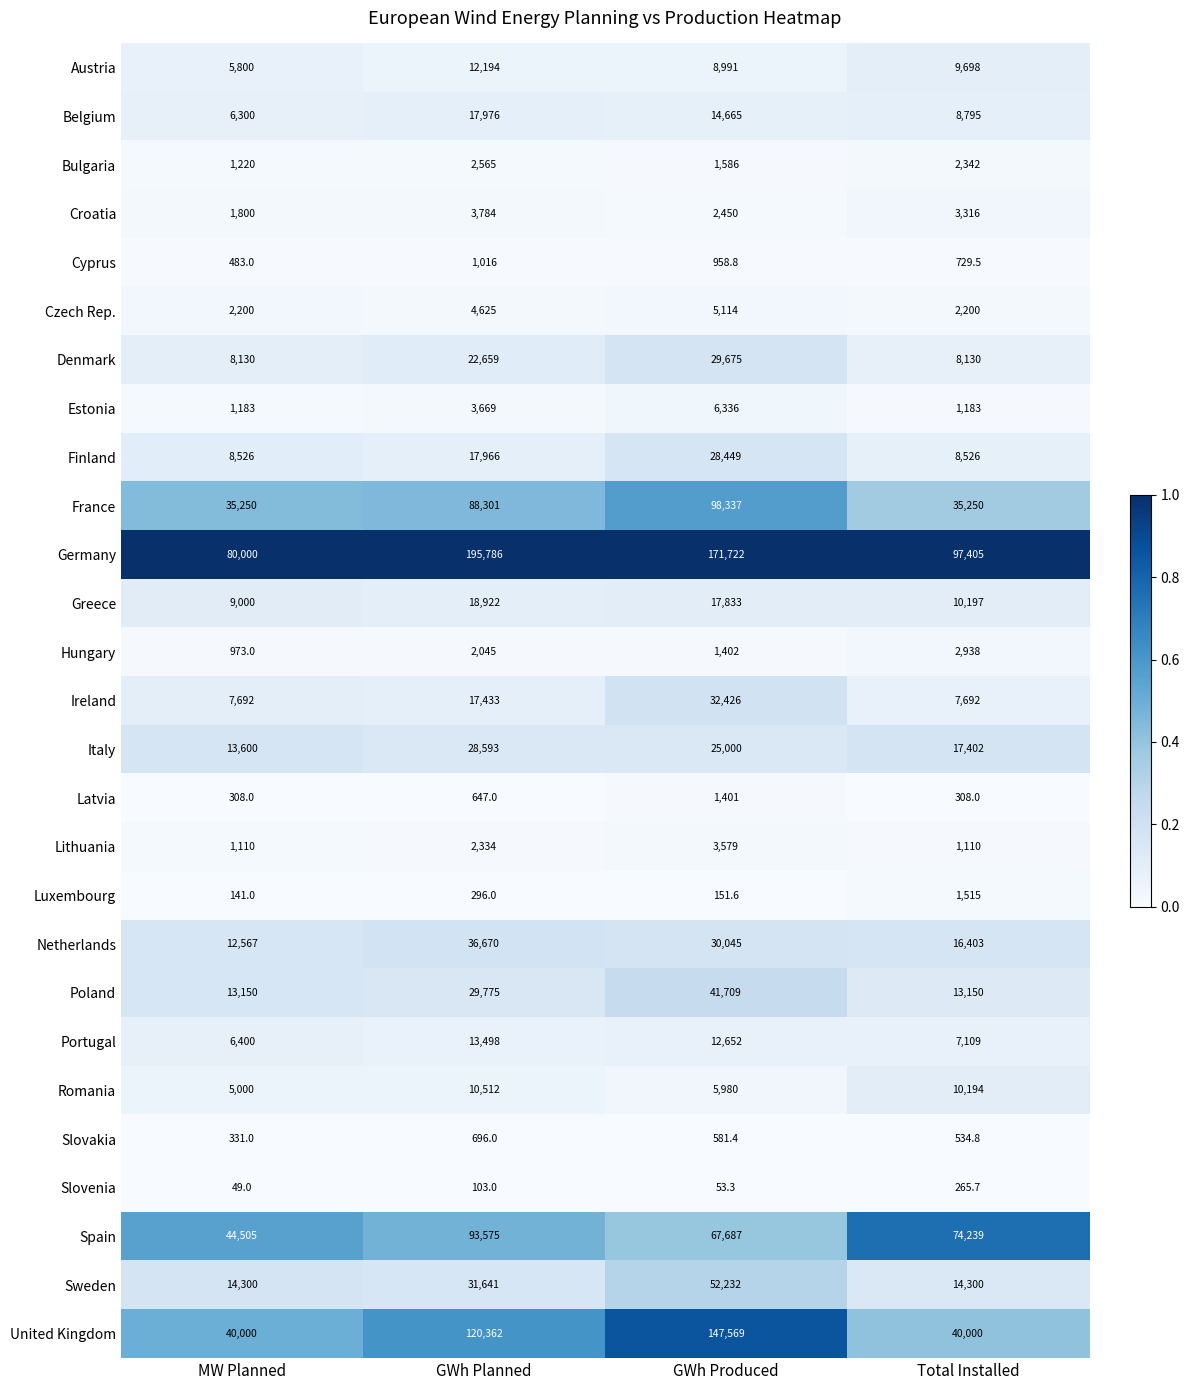

True or false: Netherlands has a value of 22386.0 at MW Planned.

False